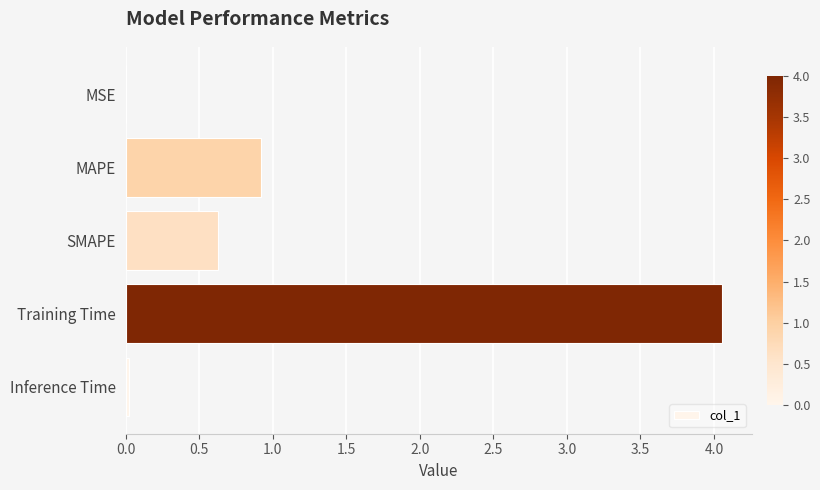

Which has a higher value, Training Time or MAPE?

Training Time